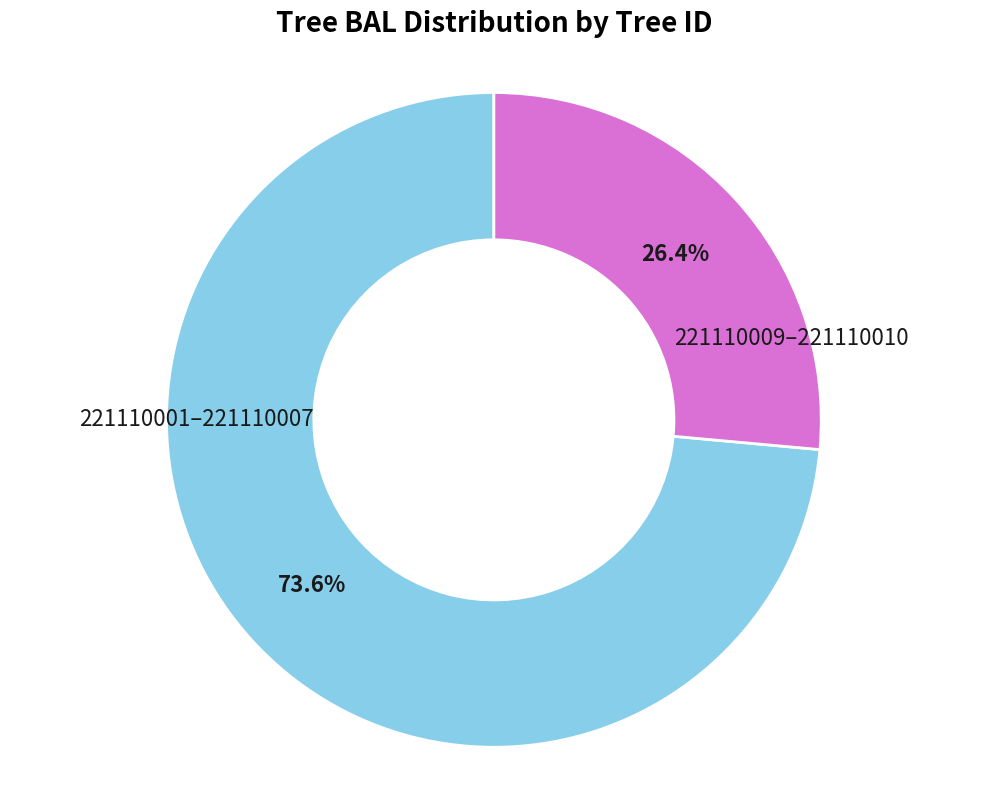

Is there any slice that represents more than half of the pie?

Yes